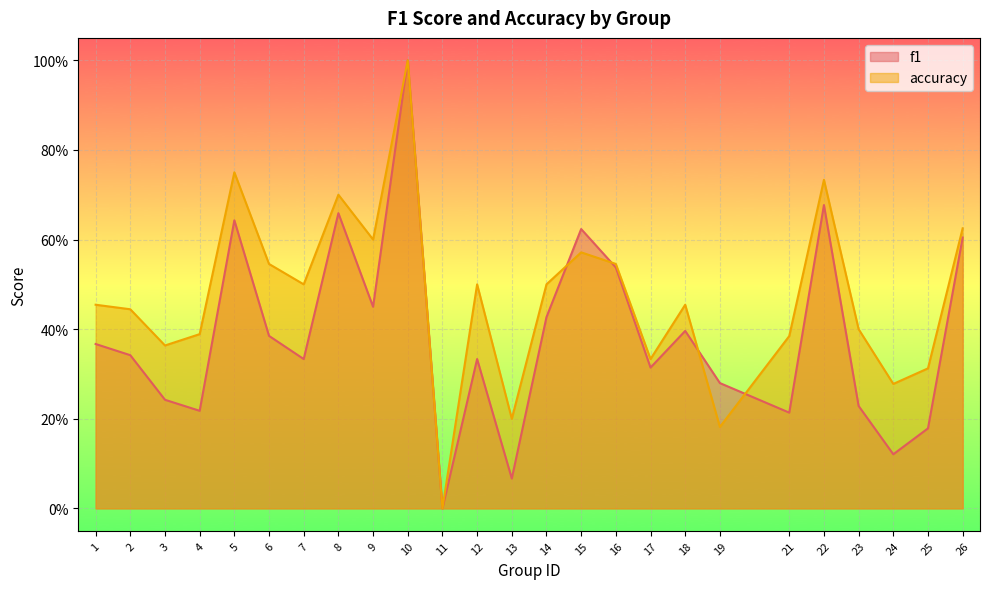

At which label does f1 reach its minimum?

11